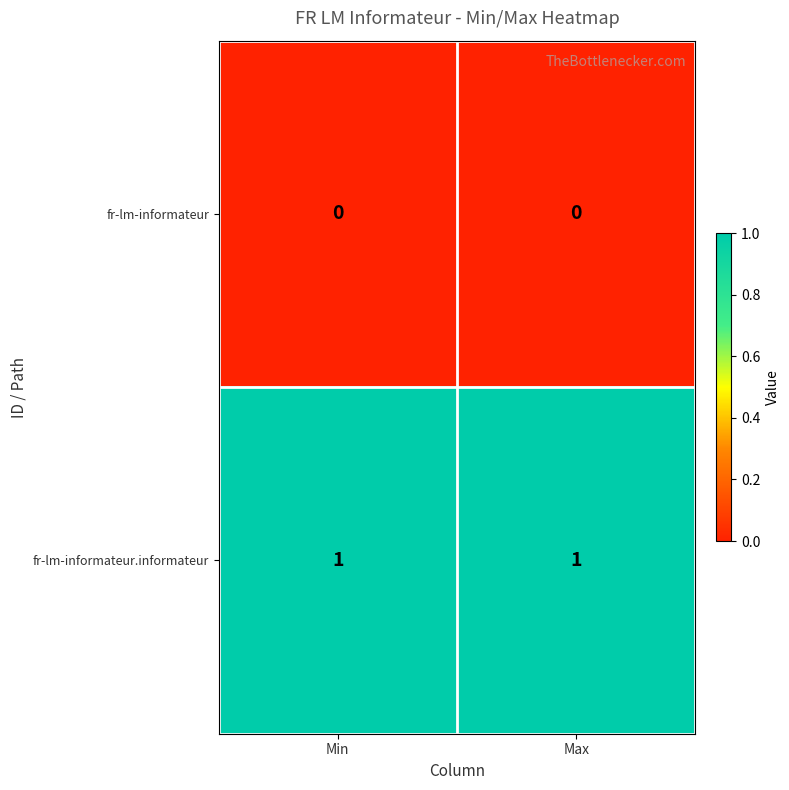

Which series has the largest total across all categories?

fr-lm-informateur.informateur